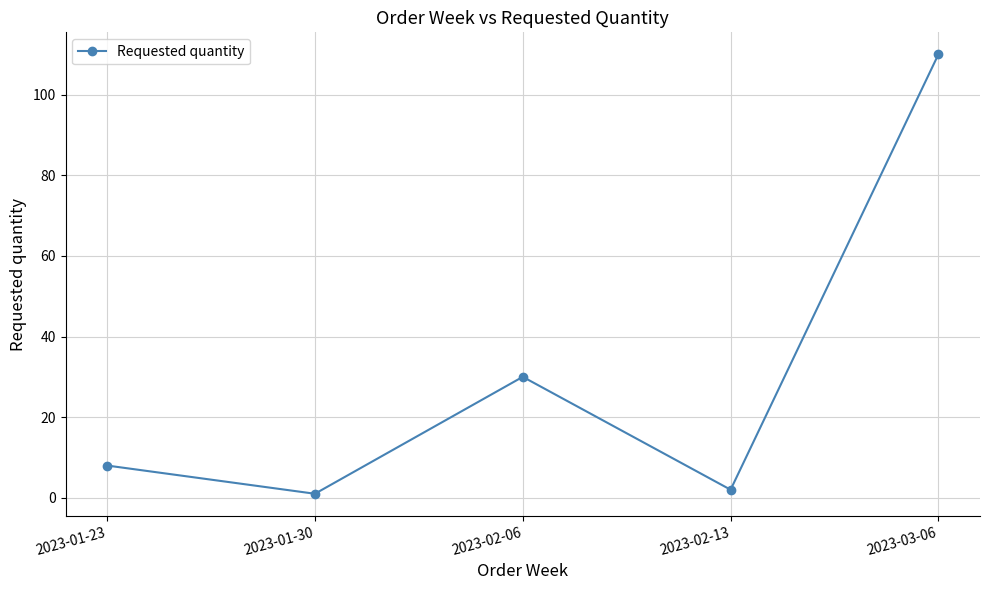

What is the change in value from 2023-01-23 to 2023-03-06?

+102